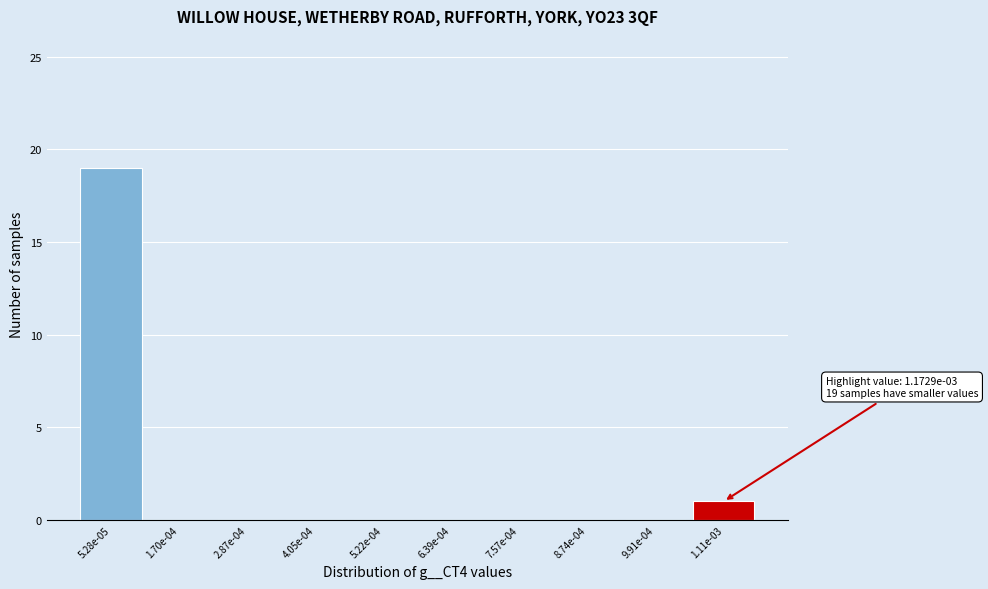

Reading right to left, transcribe all the data shown in this chart.

1.11e-03=1	9.91e-04=0	8.74e-04=0	7.57e-04=0	6.39e-04=0	5.22e-04=0	4.05e-04=0	2.87e-04=0	1.70e-04=0	5.28e-05=19